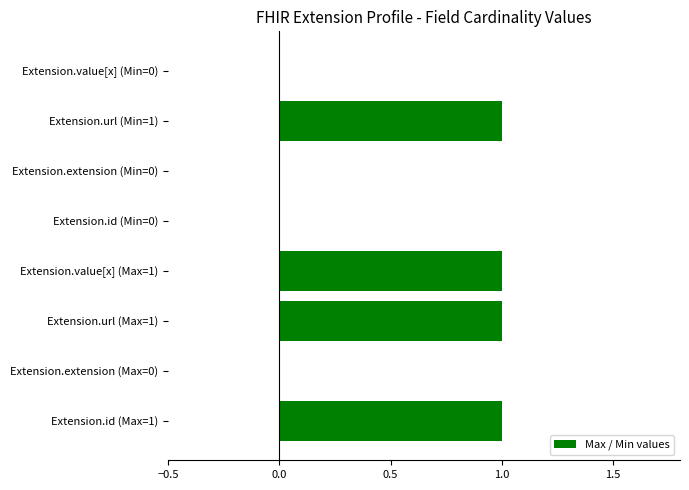

Approximately how many times larger is the value at Extension.value[x] (Max=1) compared to Extension.id (Max=1)?

1.0